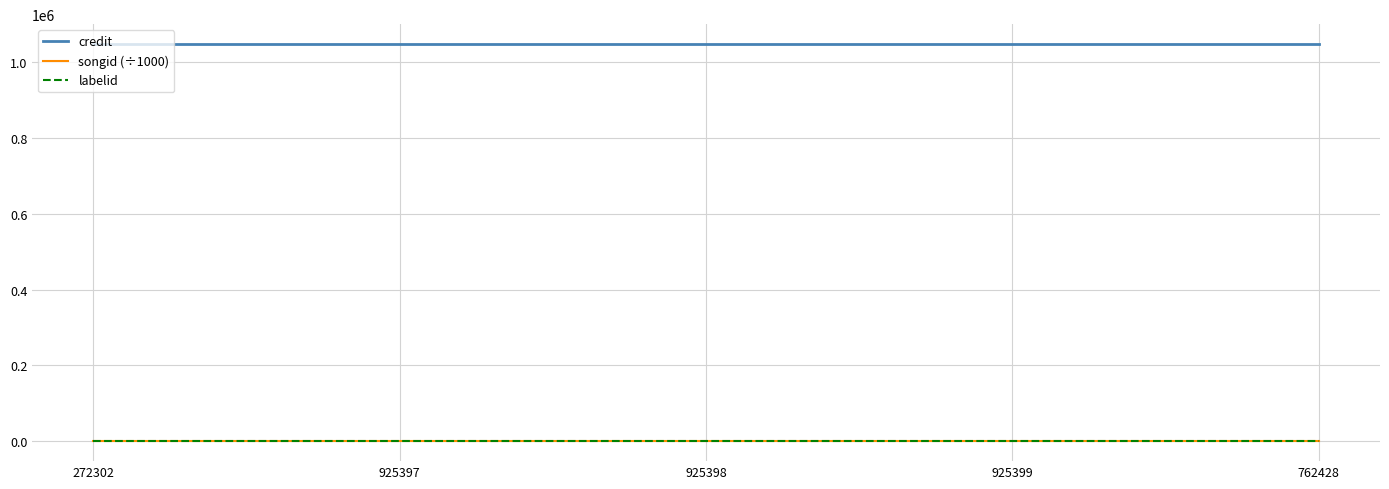

The credit series shows 1048167.0 at 272302. True or false?

True